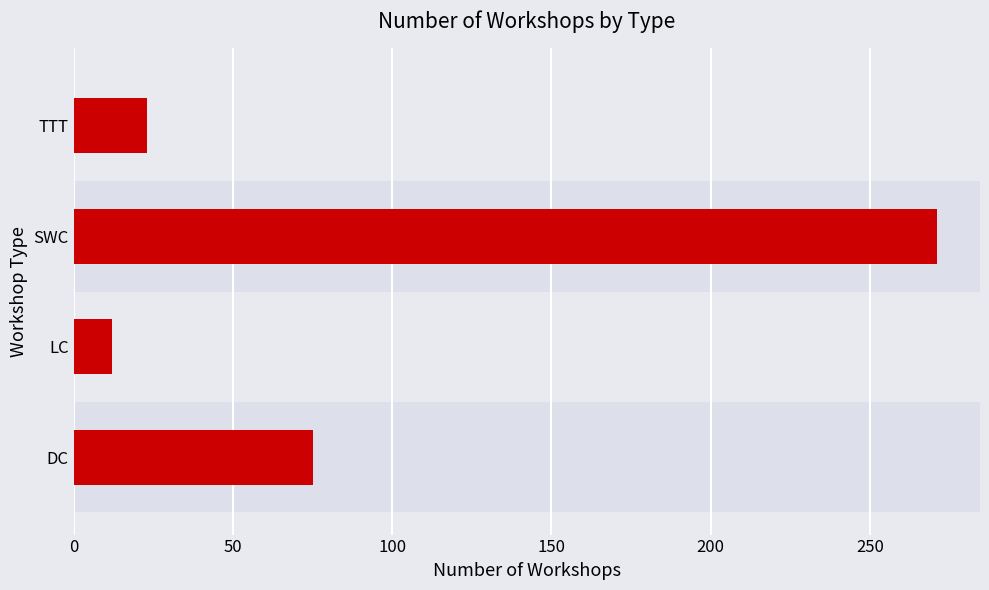

Rank the categories by value from highest to lowest.

SWC, DC, TTT, LC